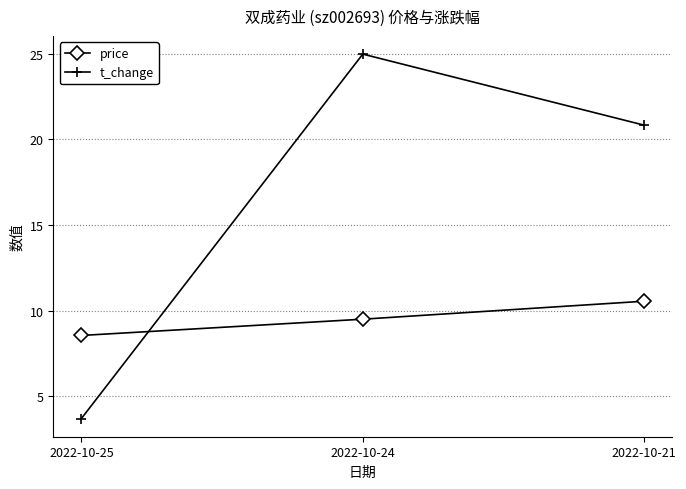

List the series in order of their peak value, lowest first.

price, t_change